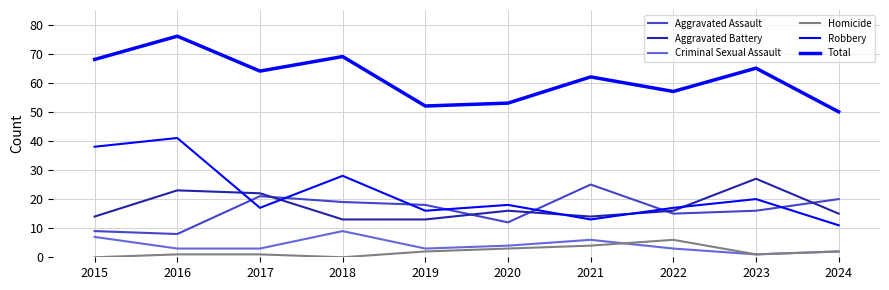

Reading left to right, what are all the values shown in this chart?

Aggravated Assault: 2015=9	2016=8	2017=21	2018=19	2019=18	2020=12	2021=25	2022=15	2023=16	2024=20
Aggravated Battery: 2015=14	2016=23	2017=22	2018=13	2019=13	2020=16	2021=14	2022=16	2023=27	2024=15
Criminal Sexual Assault: 2015=7	2016=3	2017=3	2018=9	2019=3	2020=4	2021=6	2022=3	2023=1	2024=2
Homicide: 2015=0	2016=1	2017=1	2018=0	2019=2	2020=3	2021=4	2022=6	2023=1	2024=2
Robbery: 2015=38	2016=41	2017=17	2018=28	2019=16	2020=18	2021=13	2022=17	2023=20	2024=11
Total: 2015=68	2016=76	2017=64	2018=69	2019=52	2020=53	2021=62	2022=57	2023=65	2024=50